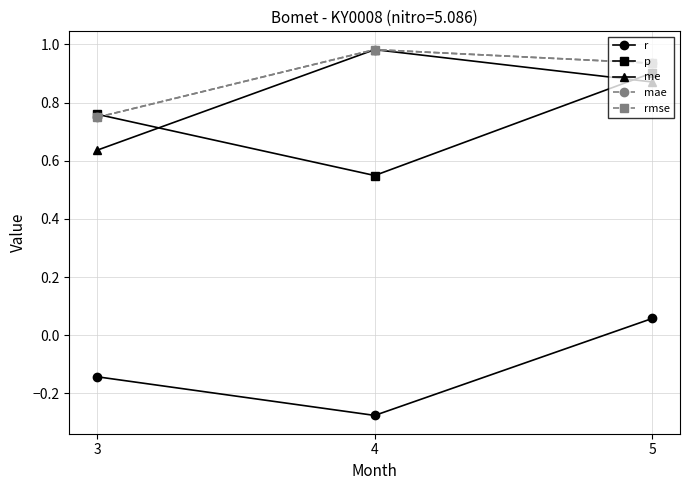

At which category is the sum across all series the highest?

5